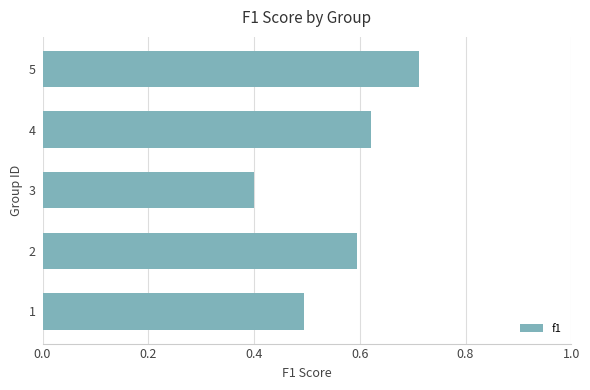

The chart shows a value of 0.9 at 4. True or false?

False